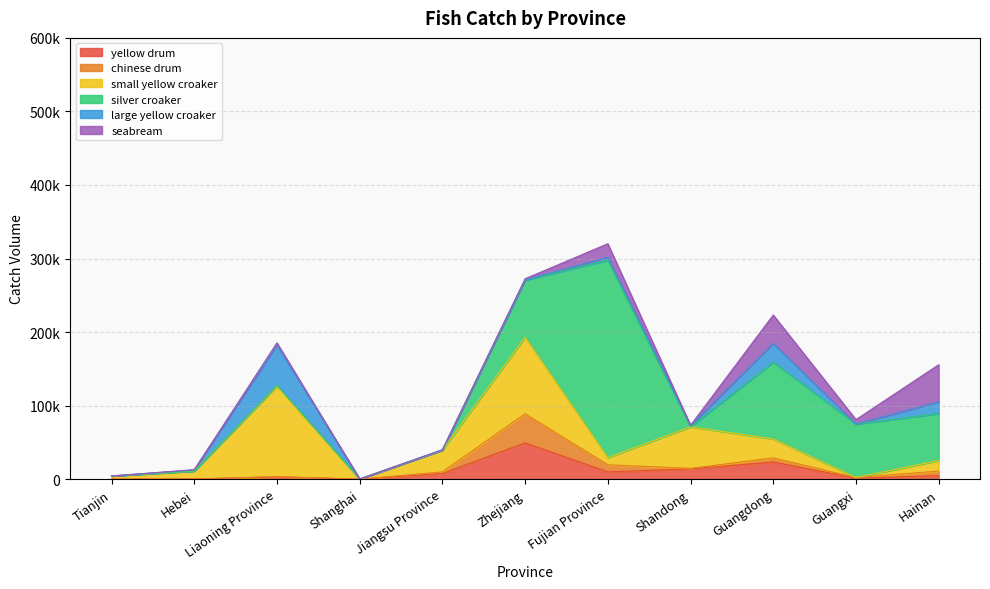

Which series has the widest spread of values?

silver croaker